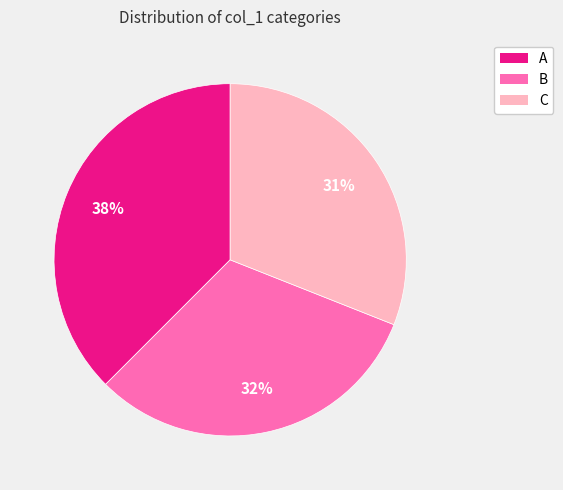

Is it true that B is 32% of the pie?

True